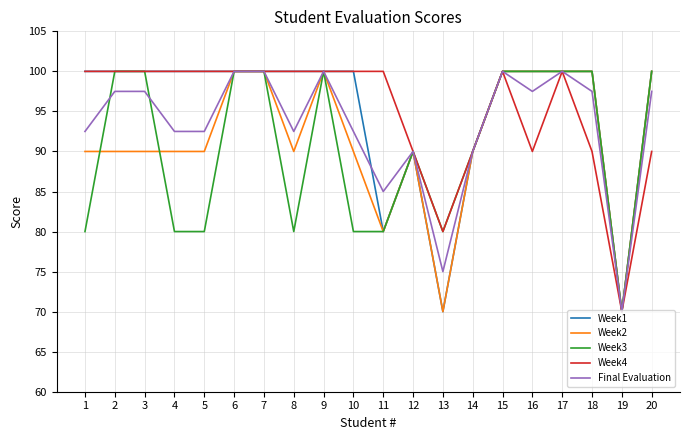

What is the average value of the Week1 series?

95.0